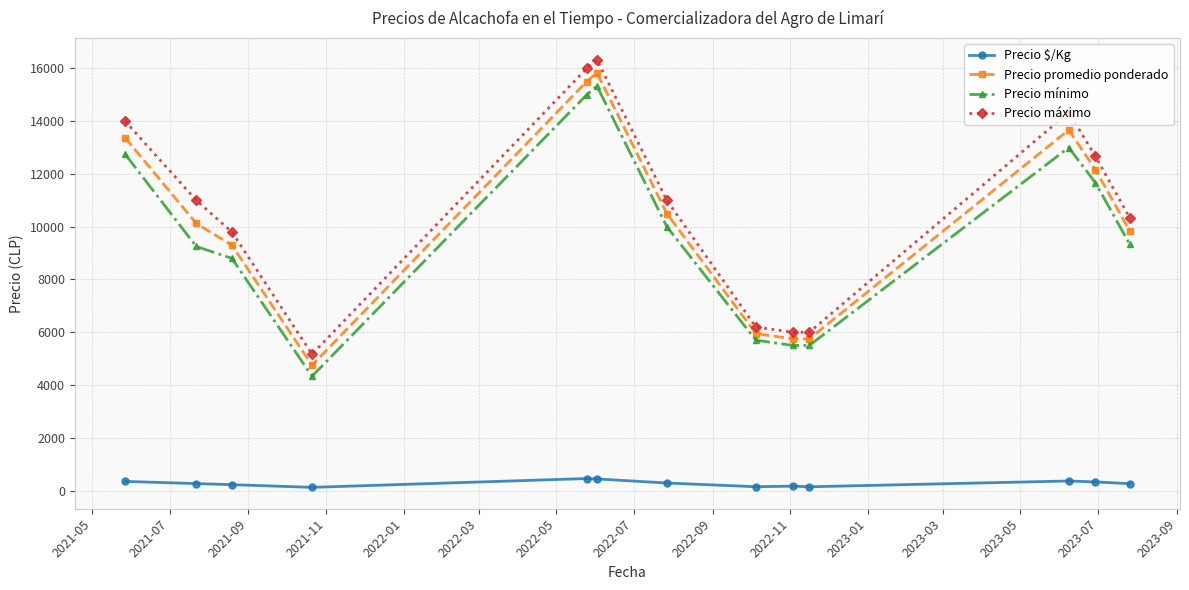

Which series has the largest range (max minus min)?

Precio máximo